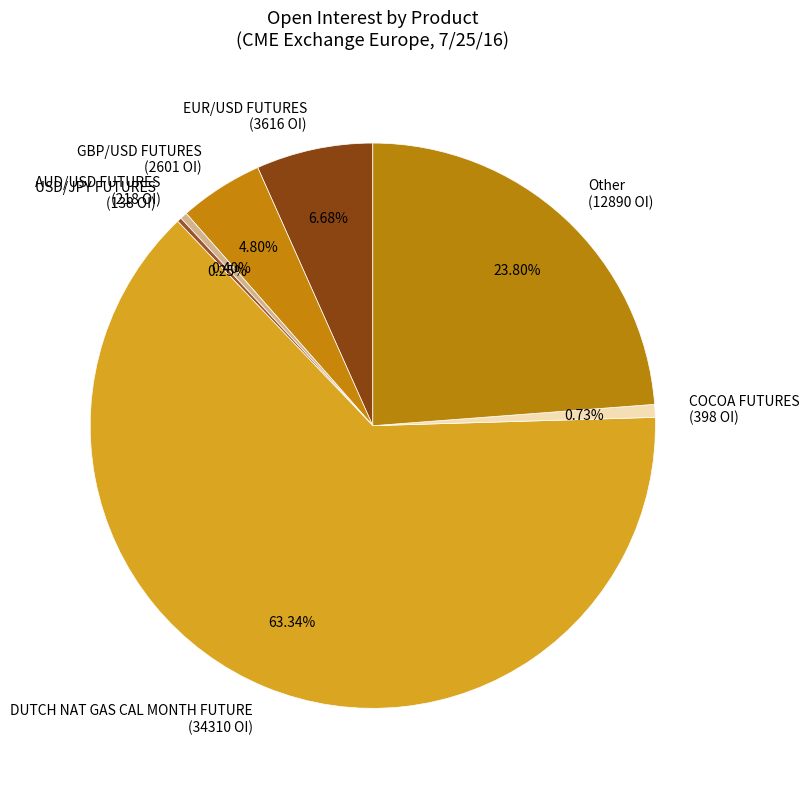

What percentage is the EUR/USD FUTURES slice, to the nearest percent?

7%